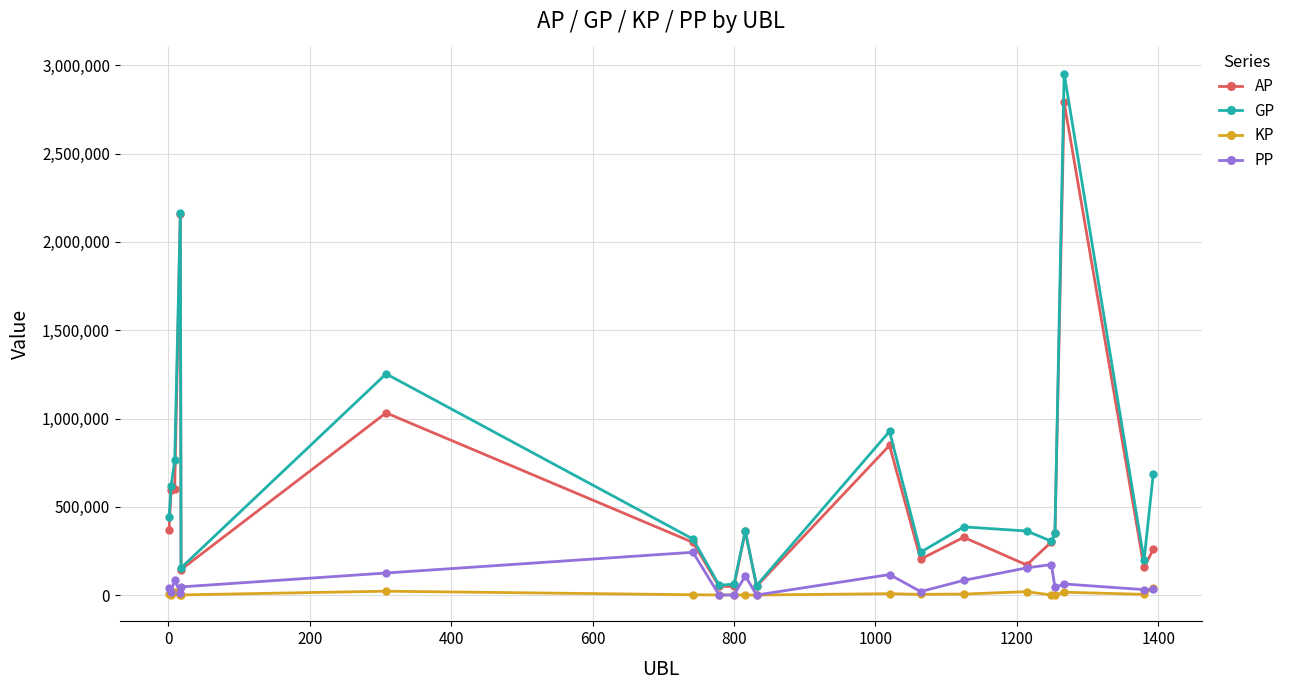

Which series has the largest range (max minus min)?

GP